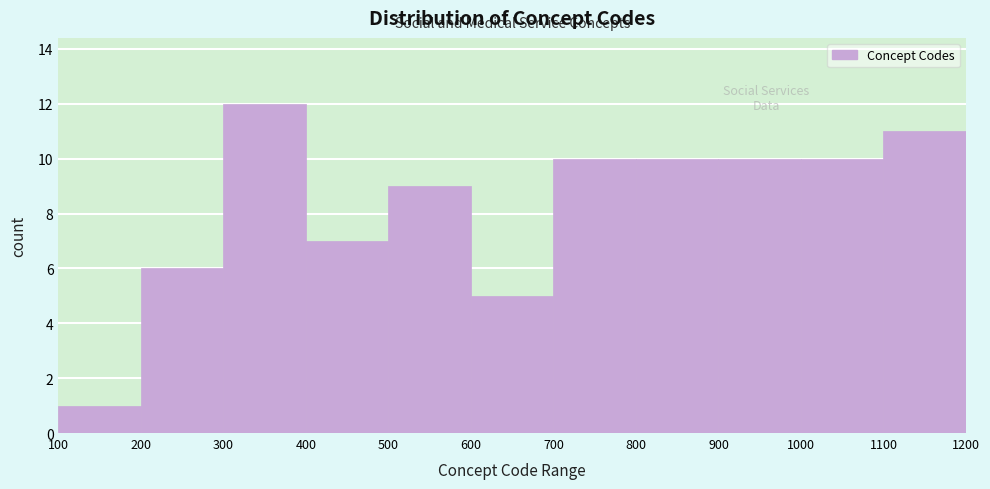

Which range on the x-axis has the tallest bar?

300 to 400